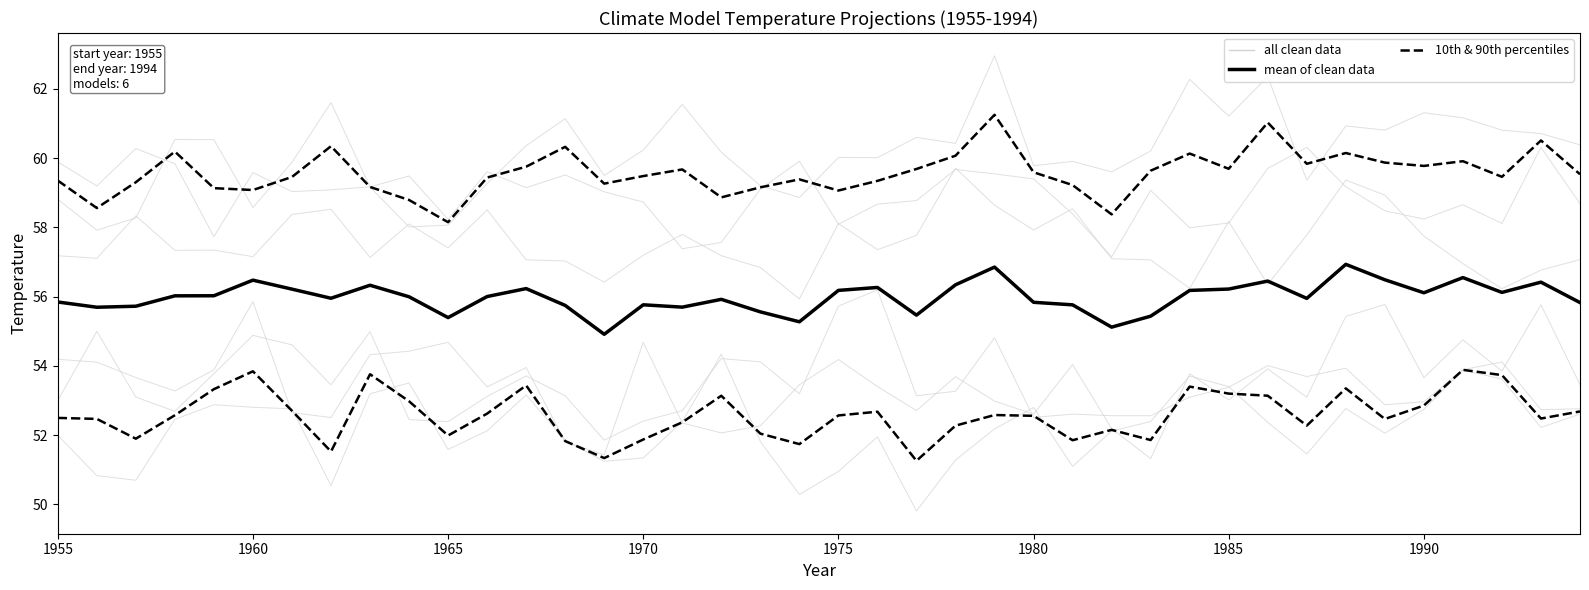

Does the chart have visible grid lines?

No